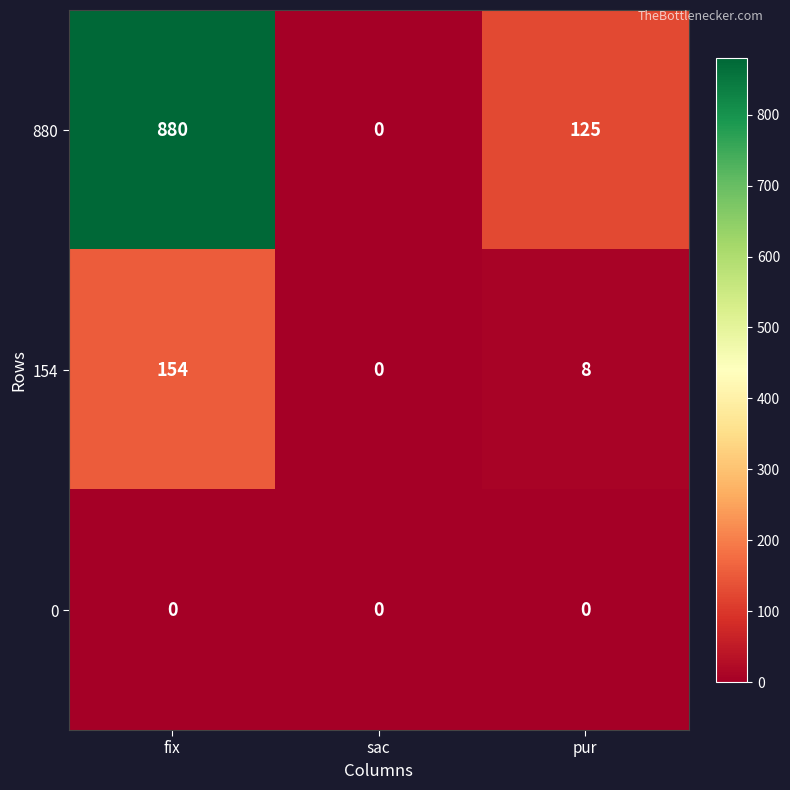

What is the greatest value displayed?

880